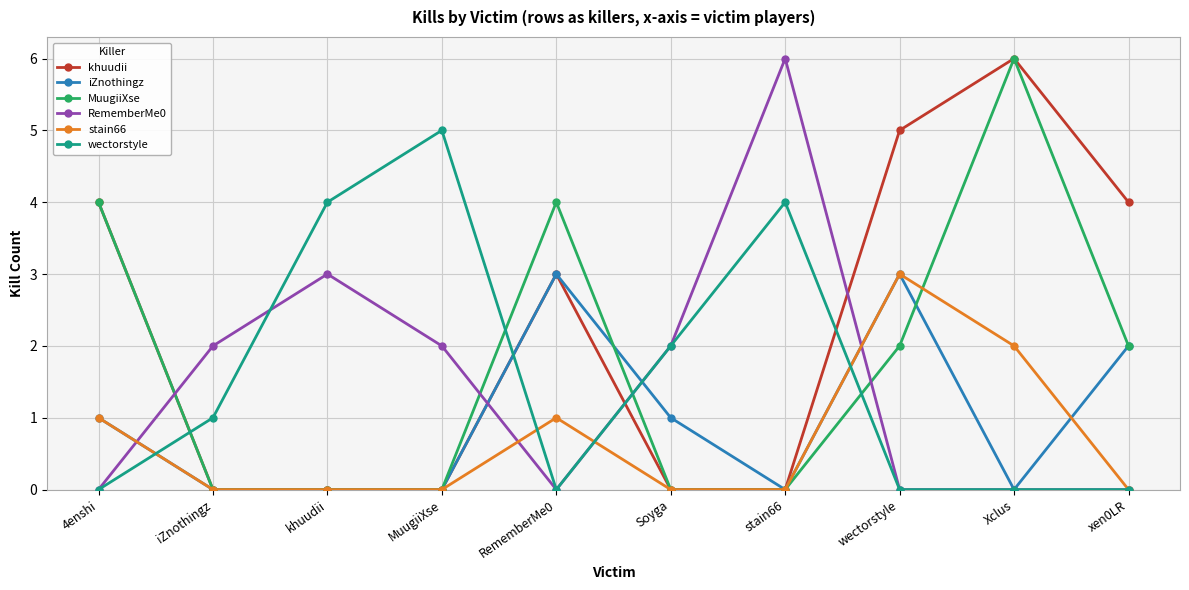

Which category has the highest value in the RememberMe0 series?

stain66